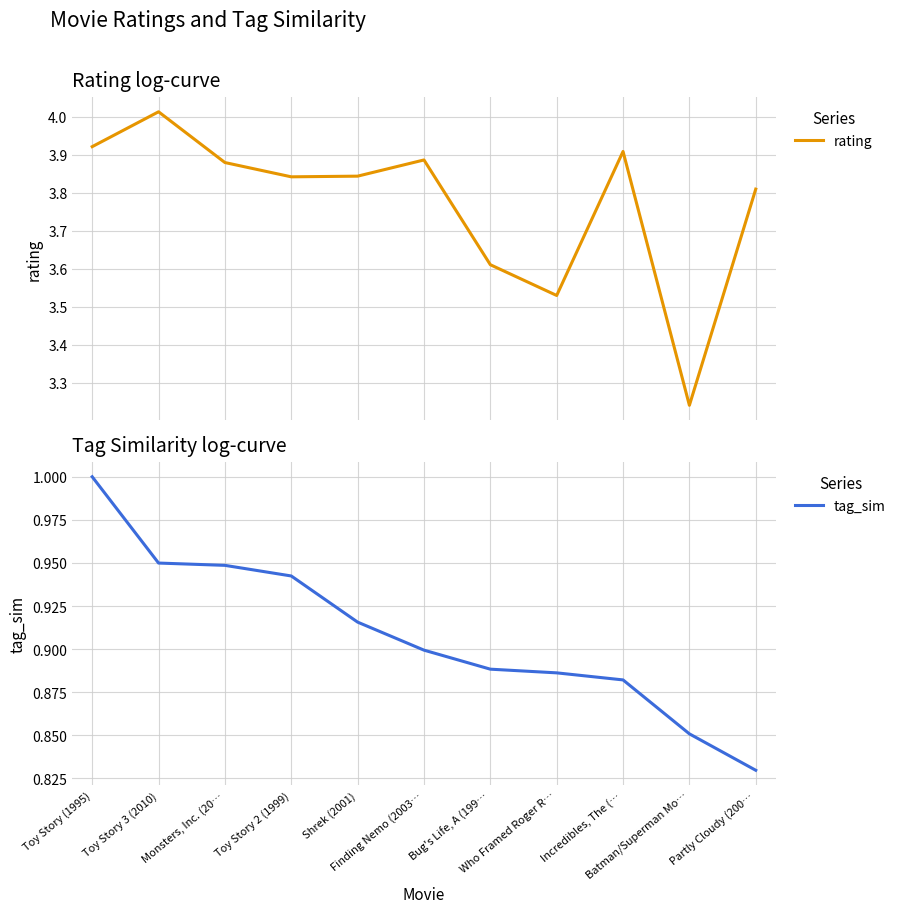

The value of rating at Batman/Superman Mo… is 3.2. True or false?

True